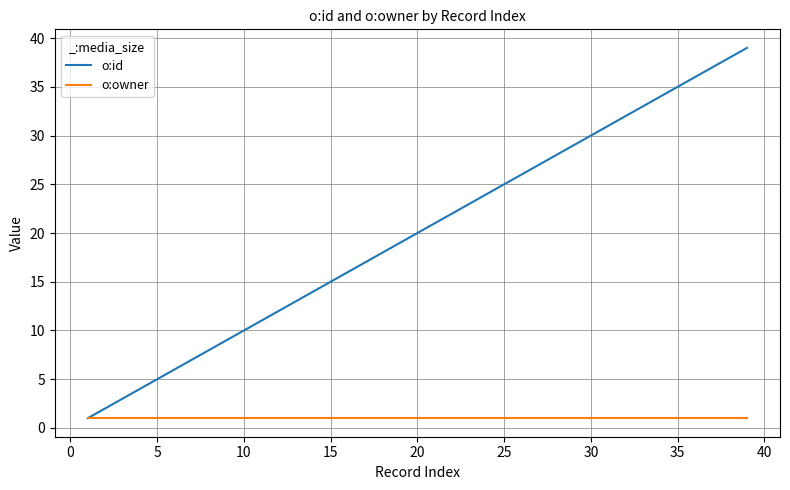

What is the sum of all o:owner values?

20